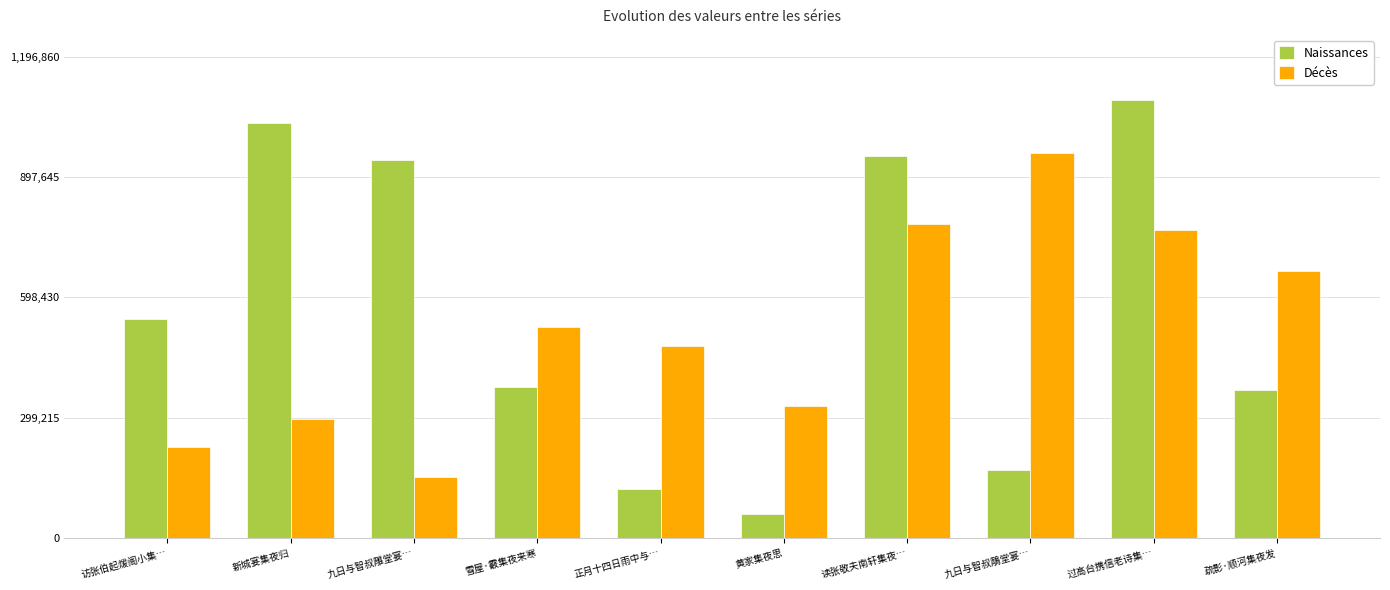

How many bars are there in total?

20